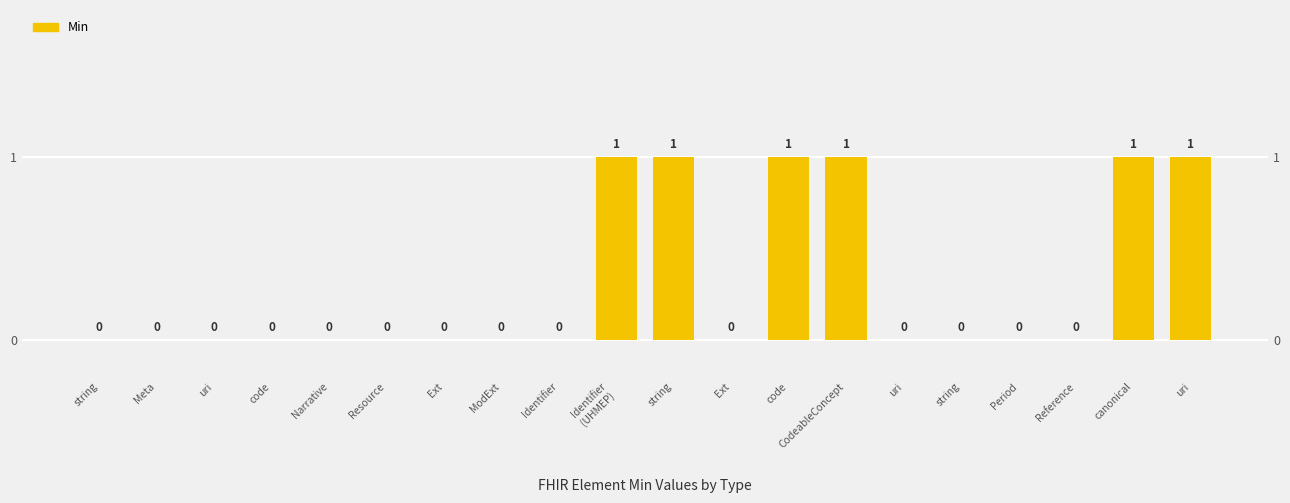

Which has a higher value, code or CodeableConcept?

CodeableConcept